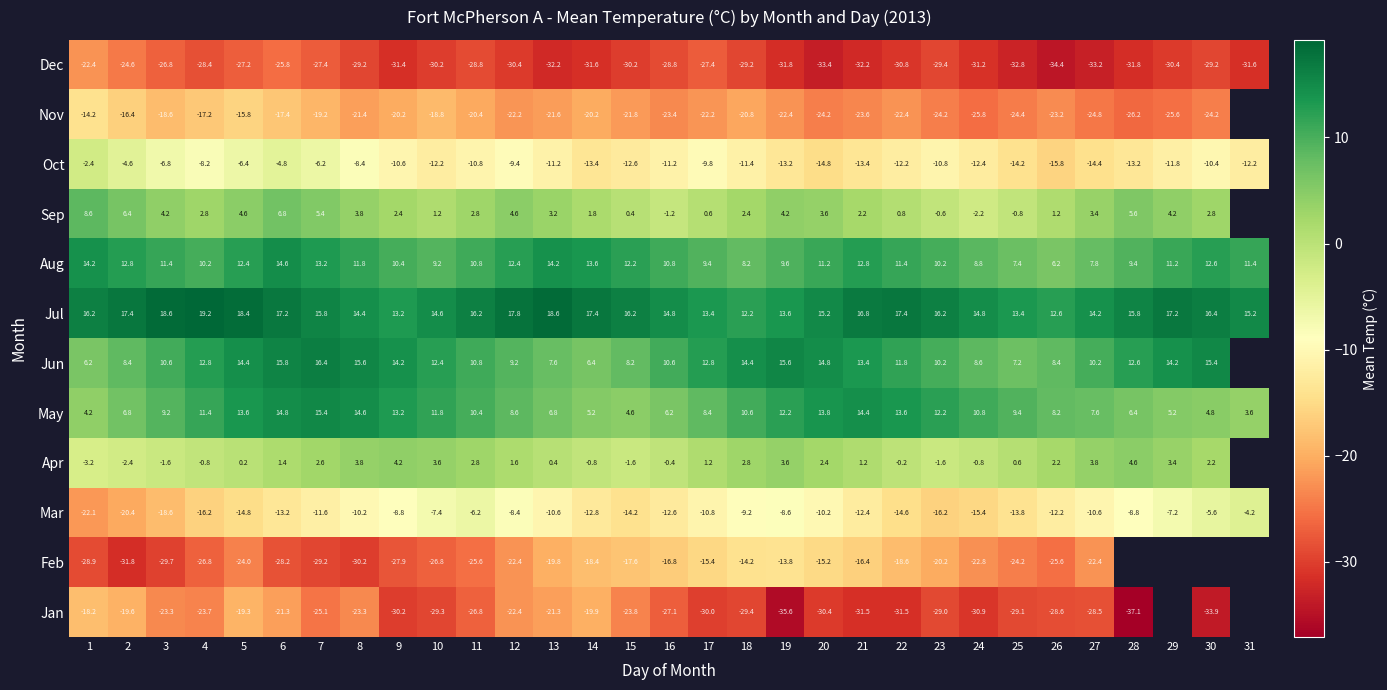

The value of Jul at 29 is 17.2. True or false?

True